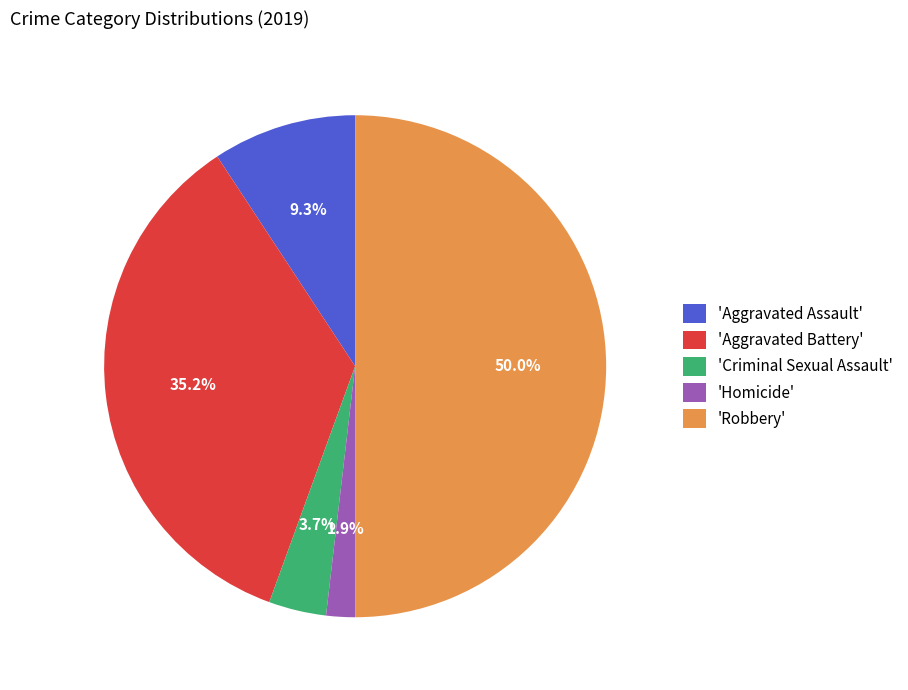

What portion of the pie excludes 'Homicide'?

98.1%